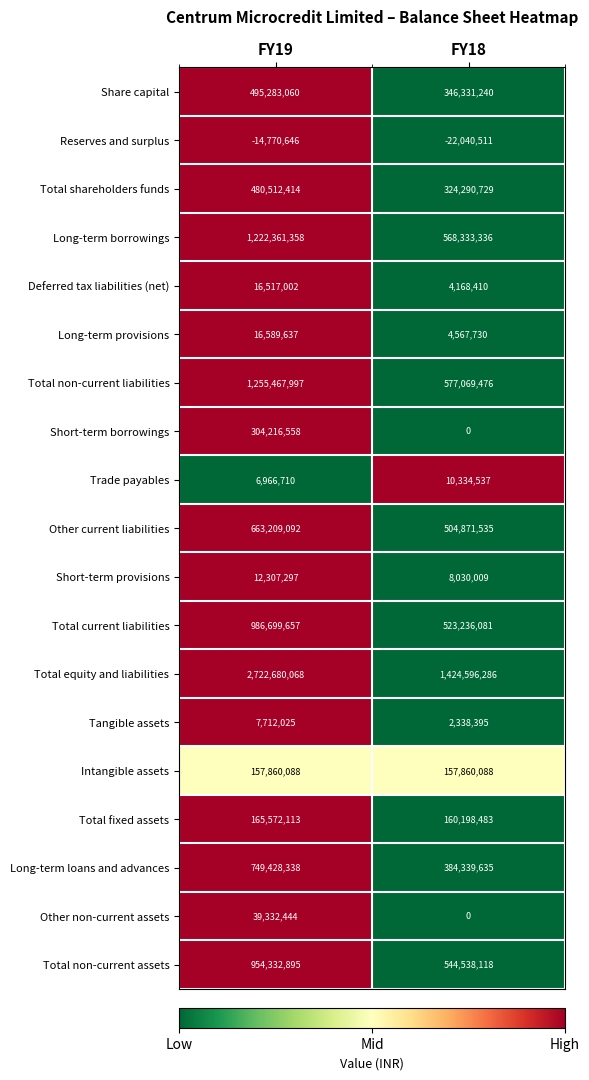

The Long-term borrowings series shows 323030988 at FY18. True or false?

False